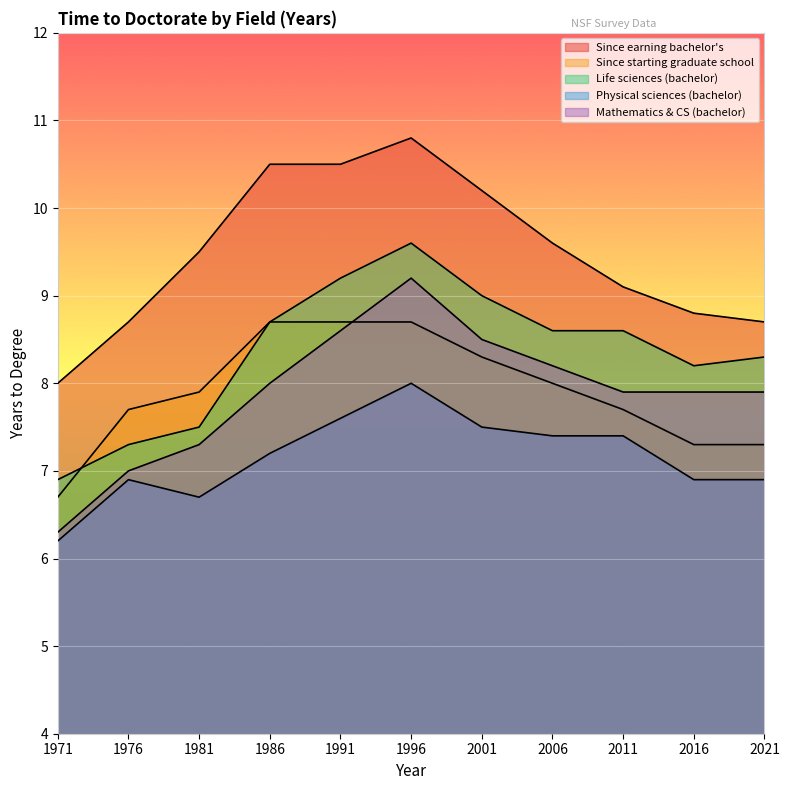

How many lines are shown in the chart?

5